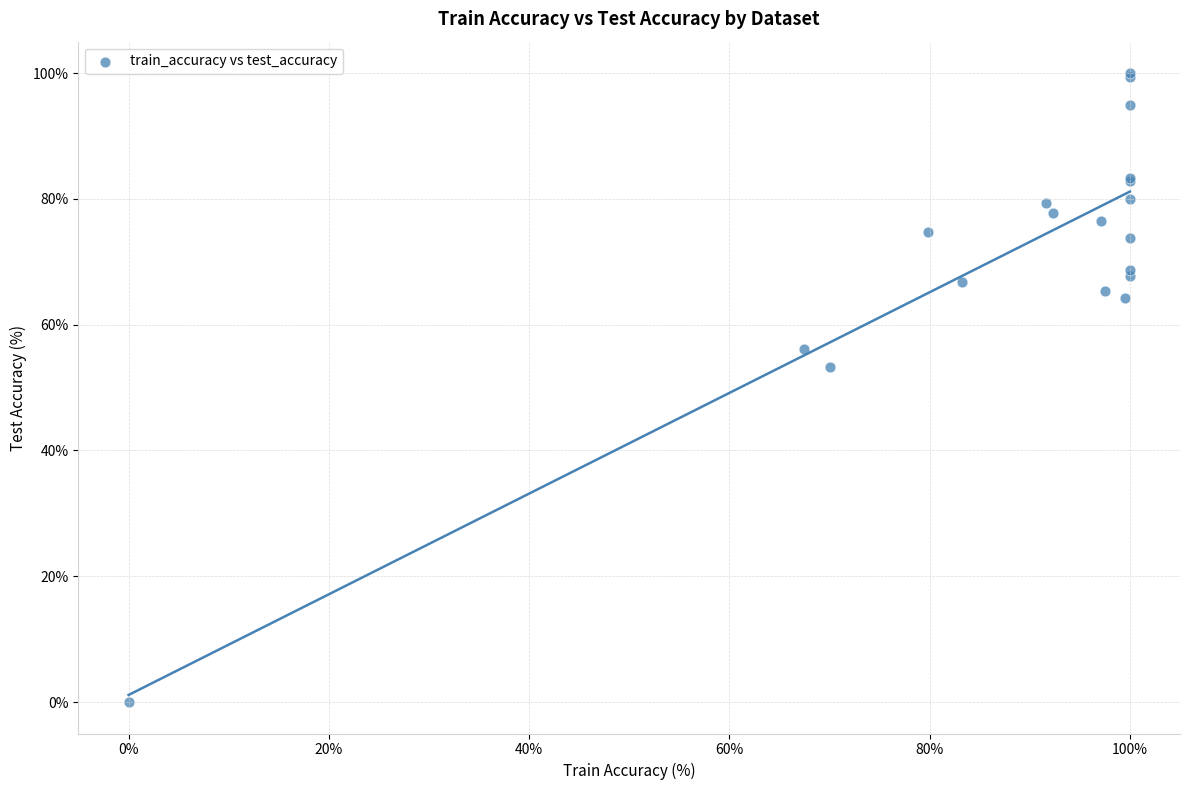

What Y value in the scatter plot is closest to 50?

53.3